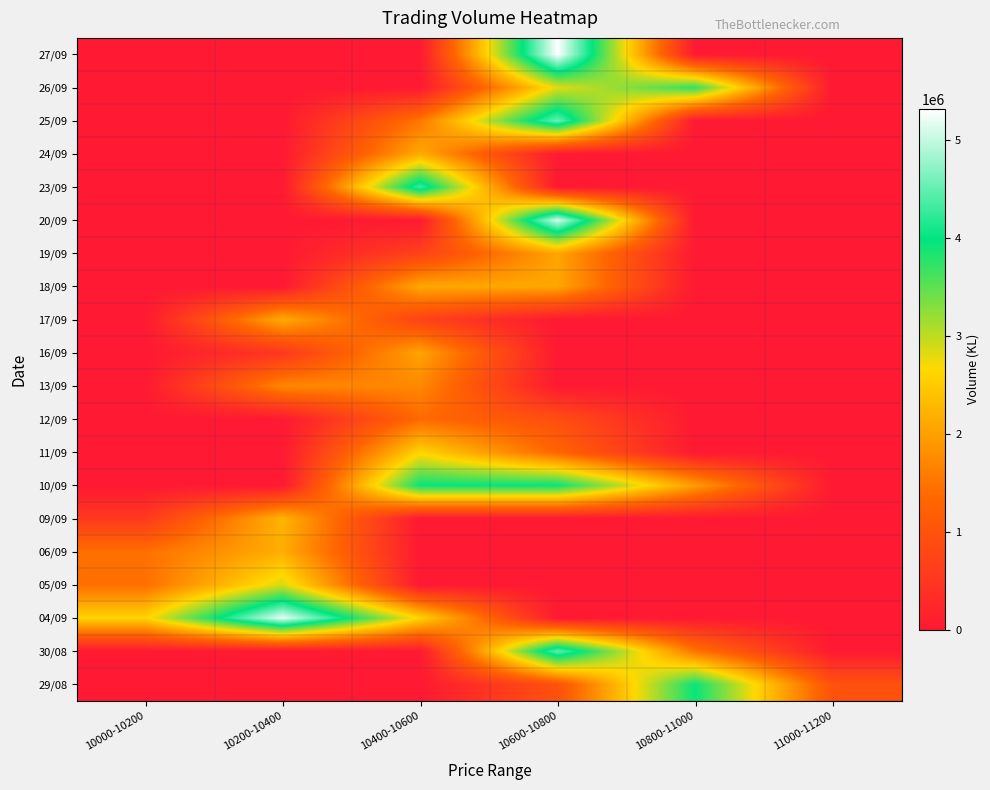

Between 10400-10600 and 10600-10800, which is larger?

10600-10800